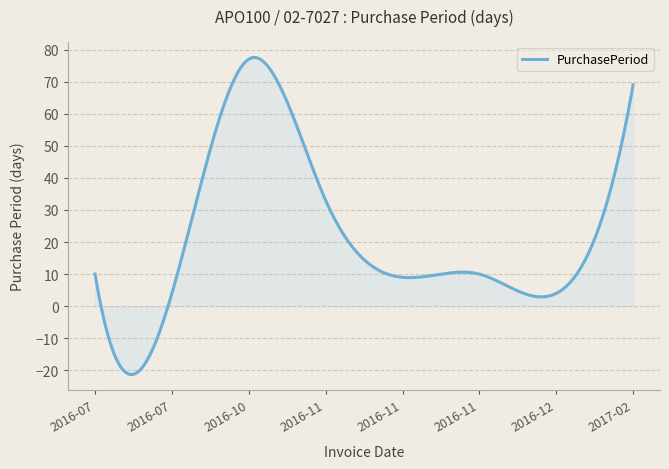

What is the greatest value displayed?

77.5